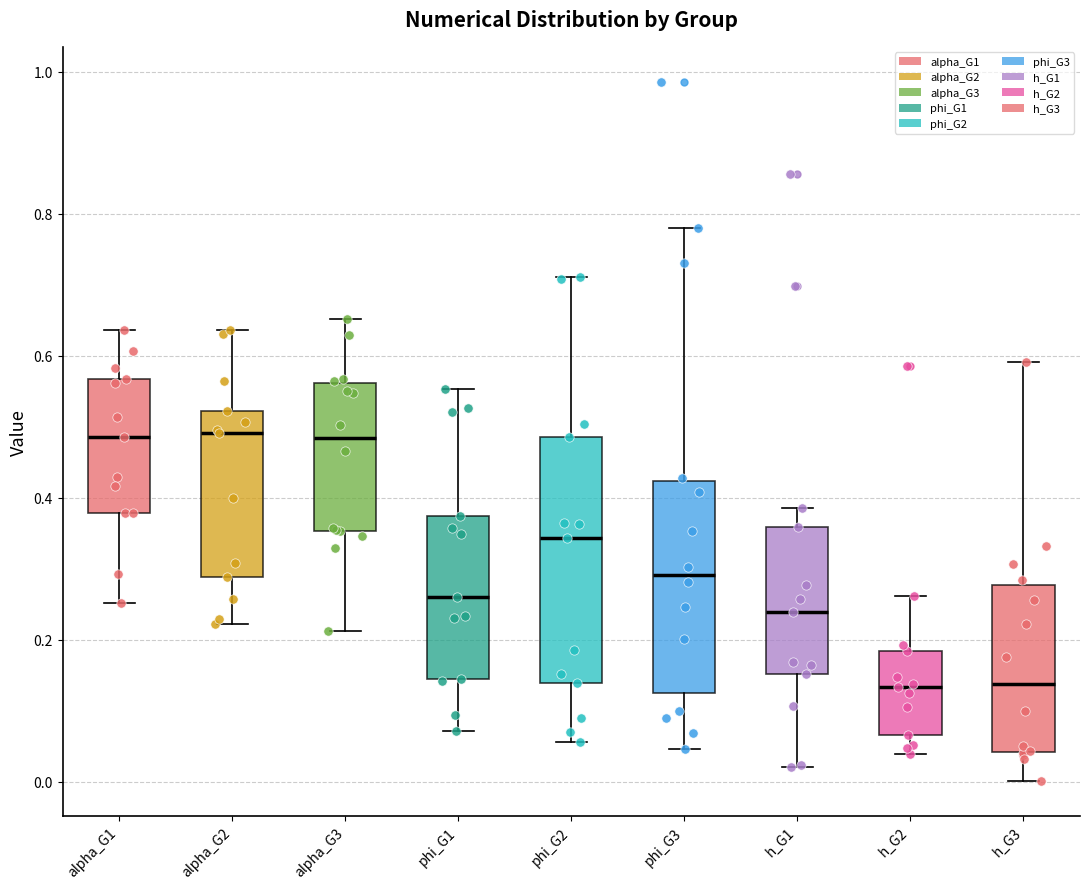

Reading left to right, read every box against the y-axis: the position of its median line, the range the box covers, and the ends of its whiskers. The values are not printed on the chart, so give them approximately, as read against the axis.

alpha_G1: median 0.48, box 0.38 to 0.56, whiskers 0.26 to 0.64
alpha_G2: median 0.50, box 0.28 to 0.52, whiskers 0.22 to 0.64
alpha_G3: median 0.48, box 0.36 to 0.56, whiskers 0.22 to 0.66
phi_G1: median 0.26, box 0.14 to 0.38, whiskers 0.08 to 0.56
phi_G2: median 0.34, box 0.14 to 0.48, whiskers 0.06 to 0.72
phi_G3: median 0.30, box 0.12 to 0.42, whiskers 0.04 to 0.78
h_G1: median 0.24, box 0.16 to 0.36, whiskers 0.02 to 0.38
h_G2: median 0.14, box 0.06 to 0.18, whiskers 0.04 to 0.26
h_G3: median 0.14, box 0.04 to 0.28, whiskers 0.00 to 0.60